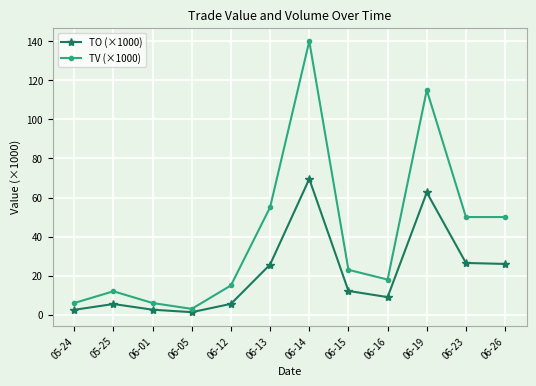

Rank the series by their maximum value, from lowest to highest.

TO (×1000), TV (×1000)